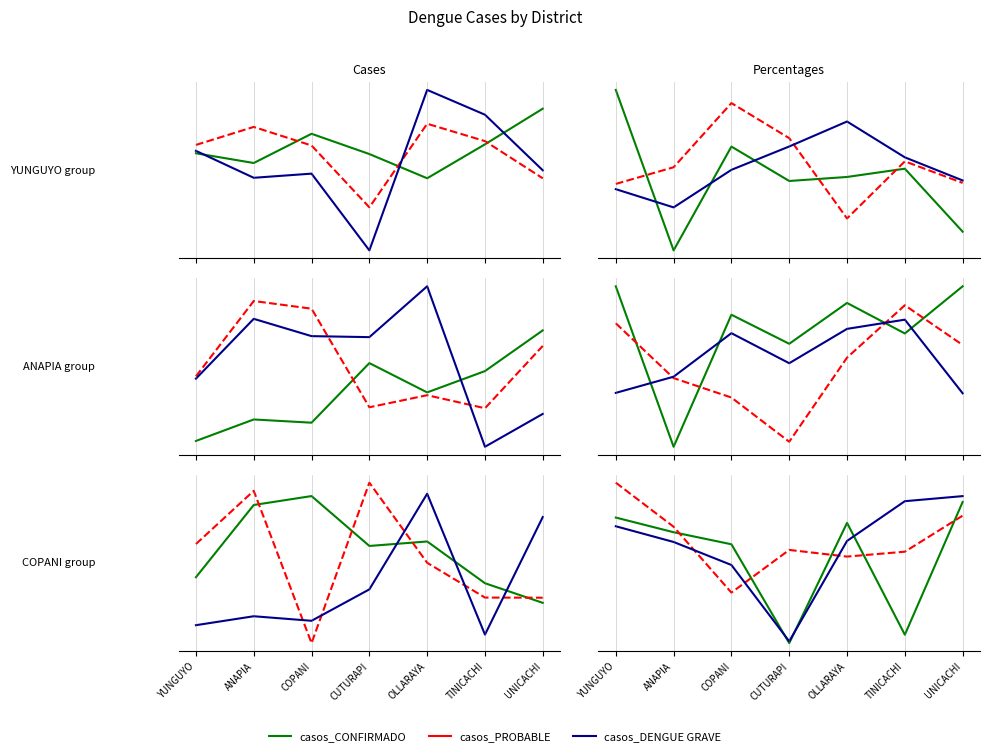

Rank the categories by porcentaje_DENGUE GRAVE value from highest to lowest.

UNICACHI, TINICACHI, YUNGUYO, OLLARAYA, ANAPIA, COPANI, CUTURAPI